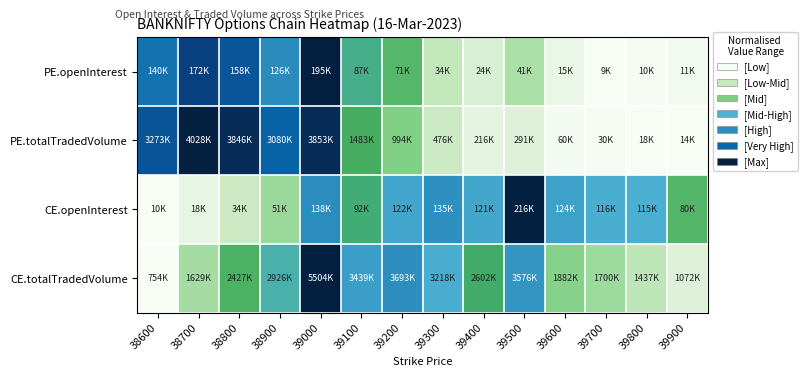

At which category is the sum across all series the highest?

39000